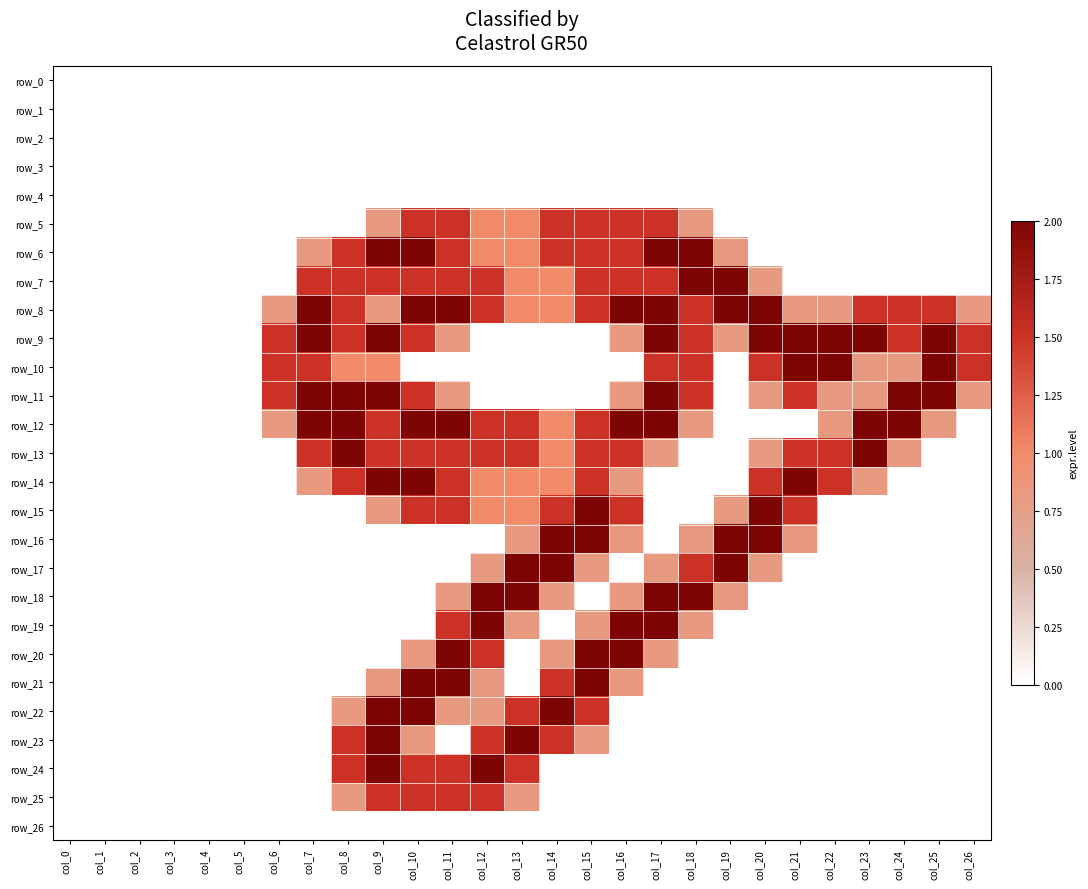

Reading left to right, what are all the values shown in this chart?

row_0: 0.0	0.0	0.0	0.0	0.0	0.0	0.0	0.0	0.0	0.0	0.0	0.0	0.0	0.0	0.0	0.0	0.0	0.0	0.0	0.0	0.0	0.0	0.0	0.0	0.0	0.0	0.0
row_1: 0.0	0.0	0.0	0.0	0.0	0.0	0.0	0.0	0.0	0.0	0.0	0.0	0.0	0.0	0.0	0.0	0.0	0.0	0.0	0.0	0.0	0.0	0.0	0.0	0.0	0.0	0.0
row_2: 0.0	0.0	0.0	0.0	0.0	0.0	0.0	0.0	0.0	0.0	0.0	0.0	0.0	0.0	0.0	0.0	0.0	0.0	0.0	0.0	0.0	0.0	0.0	0.0	0.0	0.0	0.0
row_3: 0.0	0.0	0.0	0.0	0.0	0.0	0.0	0.0	0.0	0.0	0.0	0.0	0.0	0.0	0.0	0.0	0.0	0.0	0.0	0.0	0.0	0.0	0.0	0.0	0.0	0.0	0.0
row_4: 0.0	0.0	0.0	0.0	0.0	0.0	0.0	0.0	0.0	0.0	0.0	0.0	0.0	0.0	0.0	0.0	0.0	0.0	0.0	0.0	0.0	0.0	0.0	0.0	0.0	0.0	0.0
row_5: 0.0	0.0	0.0	0.0	0.0	0.0	0.0	0.0	0.0	0.8	1.5	1.5	1.0	1.0	1.5	1.5	1.5	1.5	0.8	0.0	0.0	0.0	0.0	0.0	0.0	0.0	0.0
row_6: 0.0	0.0	0.0	0.0	0.0	0.0	0.0	0.8	1.5	2.0	2.0	1.5	1.0	1.0	1.5	1.5	1.5	2.0	2.0	0.8	0.0	0.0	0.0	0.0	0.0	0.0	0.0
row_7: 0.0	0.0	0.0	0.0	0.0	0.0	0.0	1.5	1.5	1.5	1.5	1.5	1.5	1.0	1.0	1.5	1.5	1.5	2.0	2.0	0.8	0.0	0.0	0.0	0.0	0.0	0.0
row_8: 0.0	0.0	0.0	0.0	0.0	0.0	0.8	2.0	1.5	0.8	2.0	2.0	1.5	1.0	1.0	1.5	2.0	2.0	1.5	2.0	2.0	0.8	0.8	1.5	1.5	1.5	0.8
row_9: 0.0	0.0	0.0	0.0	0.0	0.0	1.5	2.0	1.5	2.0	1.5	0.8	0.0	0.0	0.0	0.0	0.8	2.0	1.5	0.8	2.0	2.0	2.0	2.0	1.5	2.0	1.5
row_10: 0.0	0.0	0.0	0.0	0.0	0.0	1.5	1.5	1.0	1.0	0.0	0.0	0.0	0.0	0.0	0.0	0.0	1.5	1.5	0.0	1.5	2.0	2.0	0.8	0.8	2.0	1.5
row_11: 0.0	0.0	0.0	0.0	0.0	0.0	1.5	2.0	2.0	2.0	1.5	0.8	0.0	0.0	0.0	0.0	0.8	2.0	1.5	0.0	0.8	1.5	0.8	0.8	2.0	2.0	0.8
row_12: 0.0	0.0	0.0	0.0	0.0	0.0	0.8	2.0	2.0	1.5	2.0	2.0	1.5	1.5	1.0	1.5	2.0	2.0	0.8	0.0	0.0	0.0	0.8	2.0	2.0	0.8	0.0
row_13: 0.0	0.0	0.0	0.0	0.0	0.0	0.0	1.5	2.0	1.5	1.5	1.5	1.5	1.5	1.0	1.5	1.5	0.8	0.0	0.0	0.8	1.5	1.5	2.0	0.8	0.0	0.0
row_14: 0.0	0.0	0.0	0.0	0.0	0.0	0.0	0.8	1.5	2.0	2.0	1.5	1.0	1.0	1.0	1.5	0.8	0.0	0.0	0.0	1.5	2.0	1.5	0.8	0.0	0.0	0.0
row_15: 0.0	0.0	0.0	0.0	0.0	0.0	0.0	0.0	0.0	0.8	1.5	1.5	1.0	1.0	1.5	2.0	1.5	0.0	0.0	0.8	2.0	1.5	0.0	0.0	0.0	0.0	0.0
row_16: 0.0	0.0	0.0	0.0	0.0	0.0	0.0	0.0	0.0	0.0	0.0	0.0	0.0	0.8	2.0	2.0	0.8	0.0	0.8	2.0	2.0	0.8	0.0	0.0	0.0	0.0	0.0
row_17: 0.0	0.0	0.0	0.0	0.0	0.0	0.0	0.0	0.0	0.0	0.0	0.0	0.8	2.0	2.0	0.8	0.0	0.8	1.5	2.0	0.8	0.0	0.0	0.0	0.0	0.0	0.0
row_18: 0.0	0.0	0.0	0.0	0.0	0.0	0.0	0.0	0.0	0.0	0.0	0.8	2.0	2.0	0.8	0.0	0.8	2.0	2.0	0.8	0.0	0.0	0.0	0.0	0.0	0.0	0.0
row_19: 0.0	0.0	0.0	0.0	0.0	0.0	0.0	0.0	0.0	0.0	0.0	1.5	2.0	0.8	0.0	0.8	2.0	2.0	0.8	0.0	0.0	0.0	0.0	0.0	0.0	0.0	0.0
row_20: 0.0	0.0	0.0	0.0	0.0	0.0	0.0	0.0	0.0	0.0	0.8	2.0	1.5	0.0	0.8	2.0	2.0	0.8	0.0	0.0	0.0	0.0	0.0	0.0	0.0	0.0	0.0
row_21: 0.0	0.0	0.0	0.0	0.0	0.0	0.0	0.0	0.0	0.8	2.0	2.0	0.8	0.0	1.5	2.0	0.8	0.0	0.0	0.0	0.0	0.0	0.0	0.0	0.0	0.0	0.0
row_22: 0.0	0.0	0.0	0.0	0.0	0.0	0.0	0.0	0.8	2.0	2.0	0.8	0.8	1.5	2.0	1.5	0.0	0.0	0.0	0.0	0.0	0.0	0.0	0.0	0.0	0.0	0.0
row_23: 0.0	0.0	0.0	0.0	0.0	0.0	0.0	0.0	1.5	2.0	0.8	0.0	1.5	2.0	1.5	0.8	0.0	0.0	0.0	0.0	0.0	0.0	0.0	0.0	0.0	0.0	0.0
row_24: 0.0	0.0	0.0	0.0	0.0	0.0	0.0	0.0	1.5	2.0	1.5	1.5	2.0	1.5	0.0	0.0	0.0	0.0	0.0	0.0	0.0	0.0	0.0	0.0	0.0	0.0	0.0
row_25: 0.0	0.0	0.0	0.0	0.0	0.0	0.0	0.0	0.8	1.5	1.5	1.5	1.5	0.8	0.0	0.0	0.0	0.0	0.0	0.0	0.0	0.0	0.0	0.0	0.0	0.0	0.0
row_26: 0.0	0.0	0.0	0.0	0.0	0.0	0.0	0.0	0.0	0.0	0.0	0.0	0.0	0.0	0.0	0.0	0.0	0.0	0.0	0.0	0.0	0.0	0.0	0.0	0.0	0.0	0.0